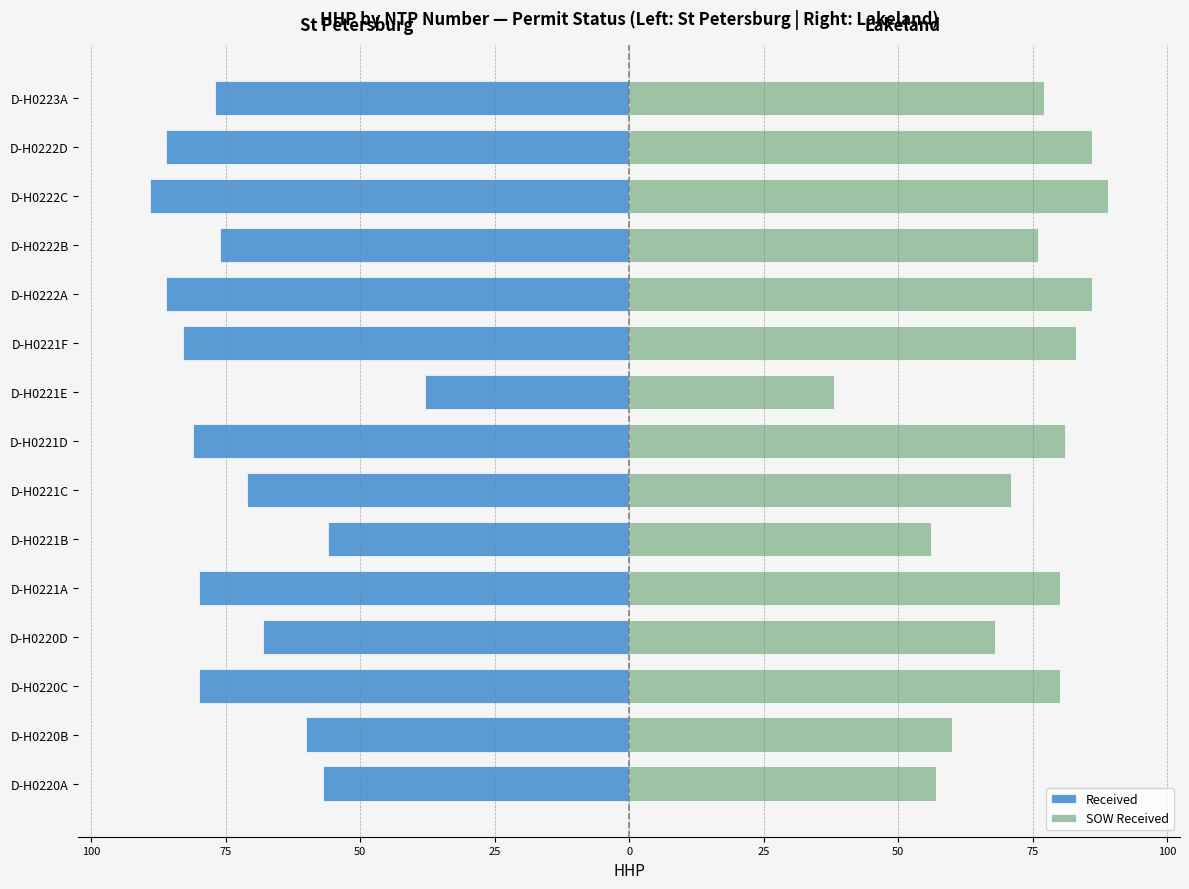

What is the greatest value displayed?

89